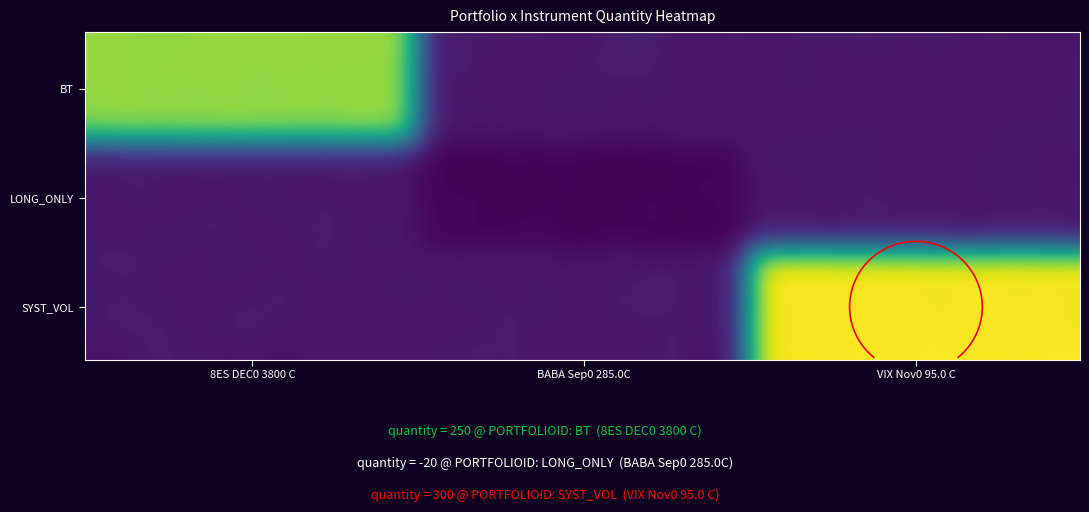

Is the value of SYST_VOL at BABA Sep0 285.0C greater than the value of BT at VIX Nov0 95.0 C?

No